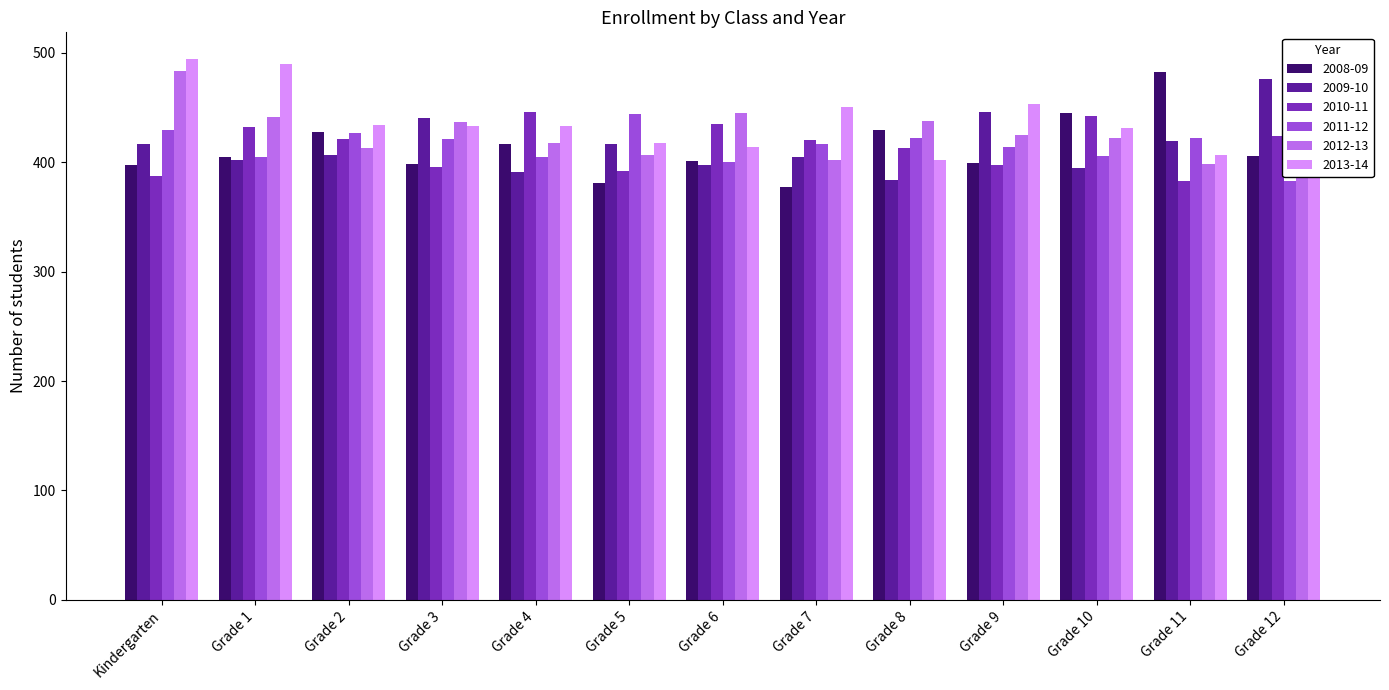

Is the value of 2012-13 at Grade 12 greater than the value of 2009-10 at Grade 7?

Yes